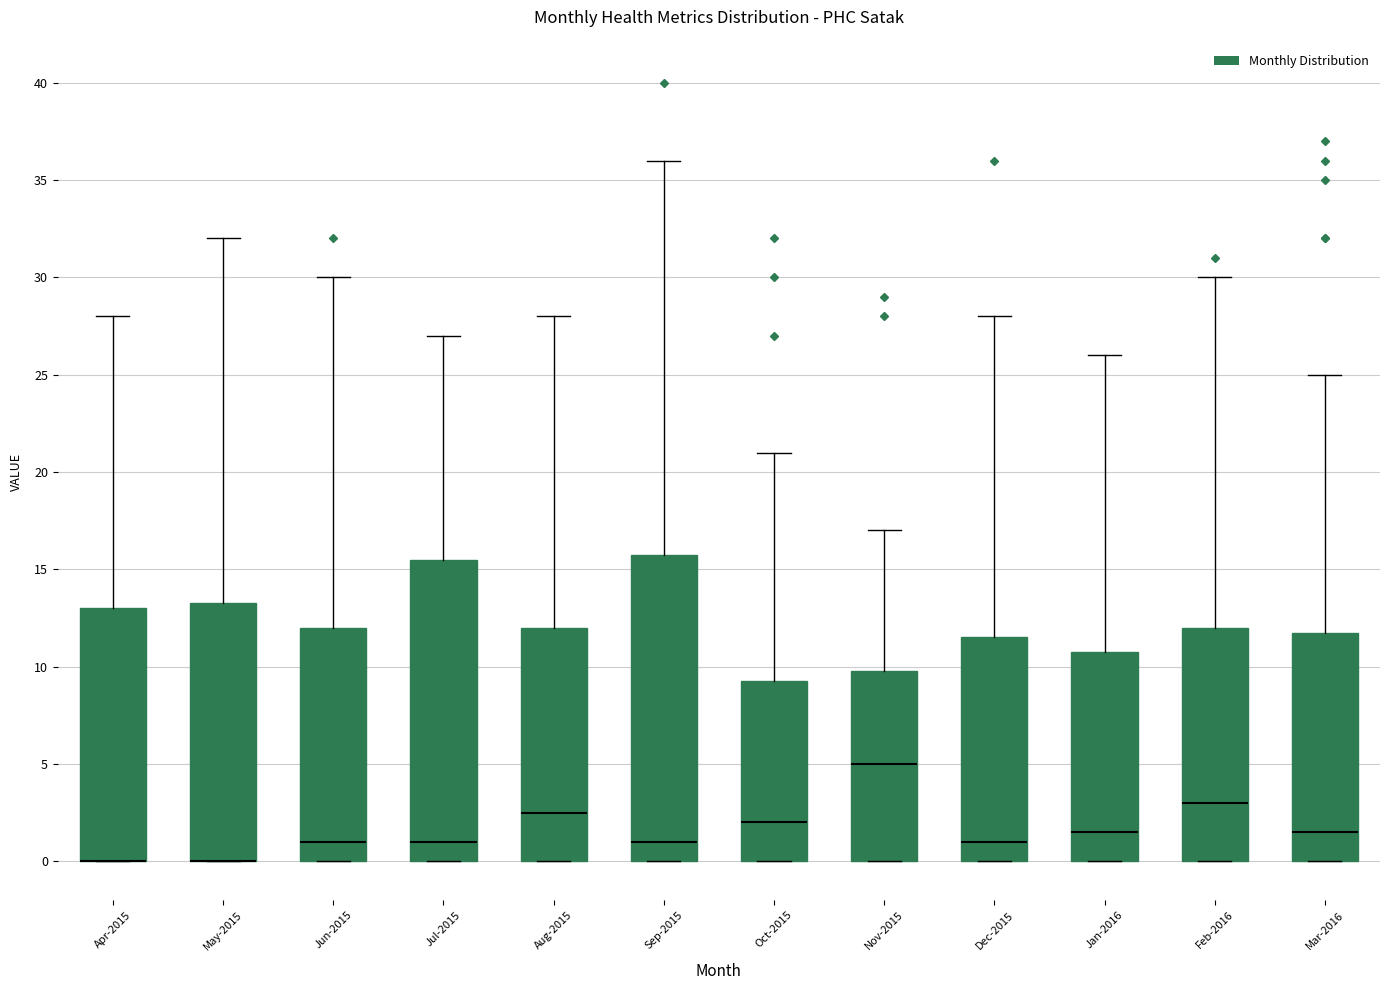

Where is the lower edge of the box for May-2015 on the y-axis? The values are not printed on the chart, so give them approximately, as read against the axis.

0.0